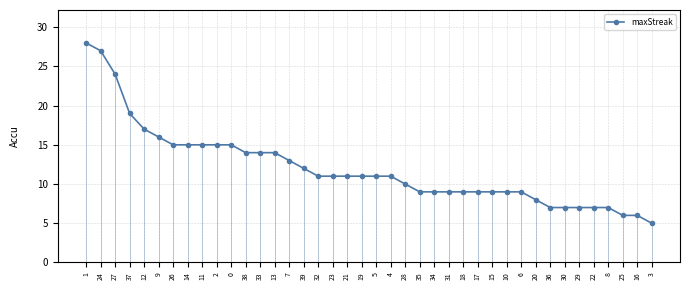

What is the sum of the values at 3 and 20?

13